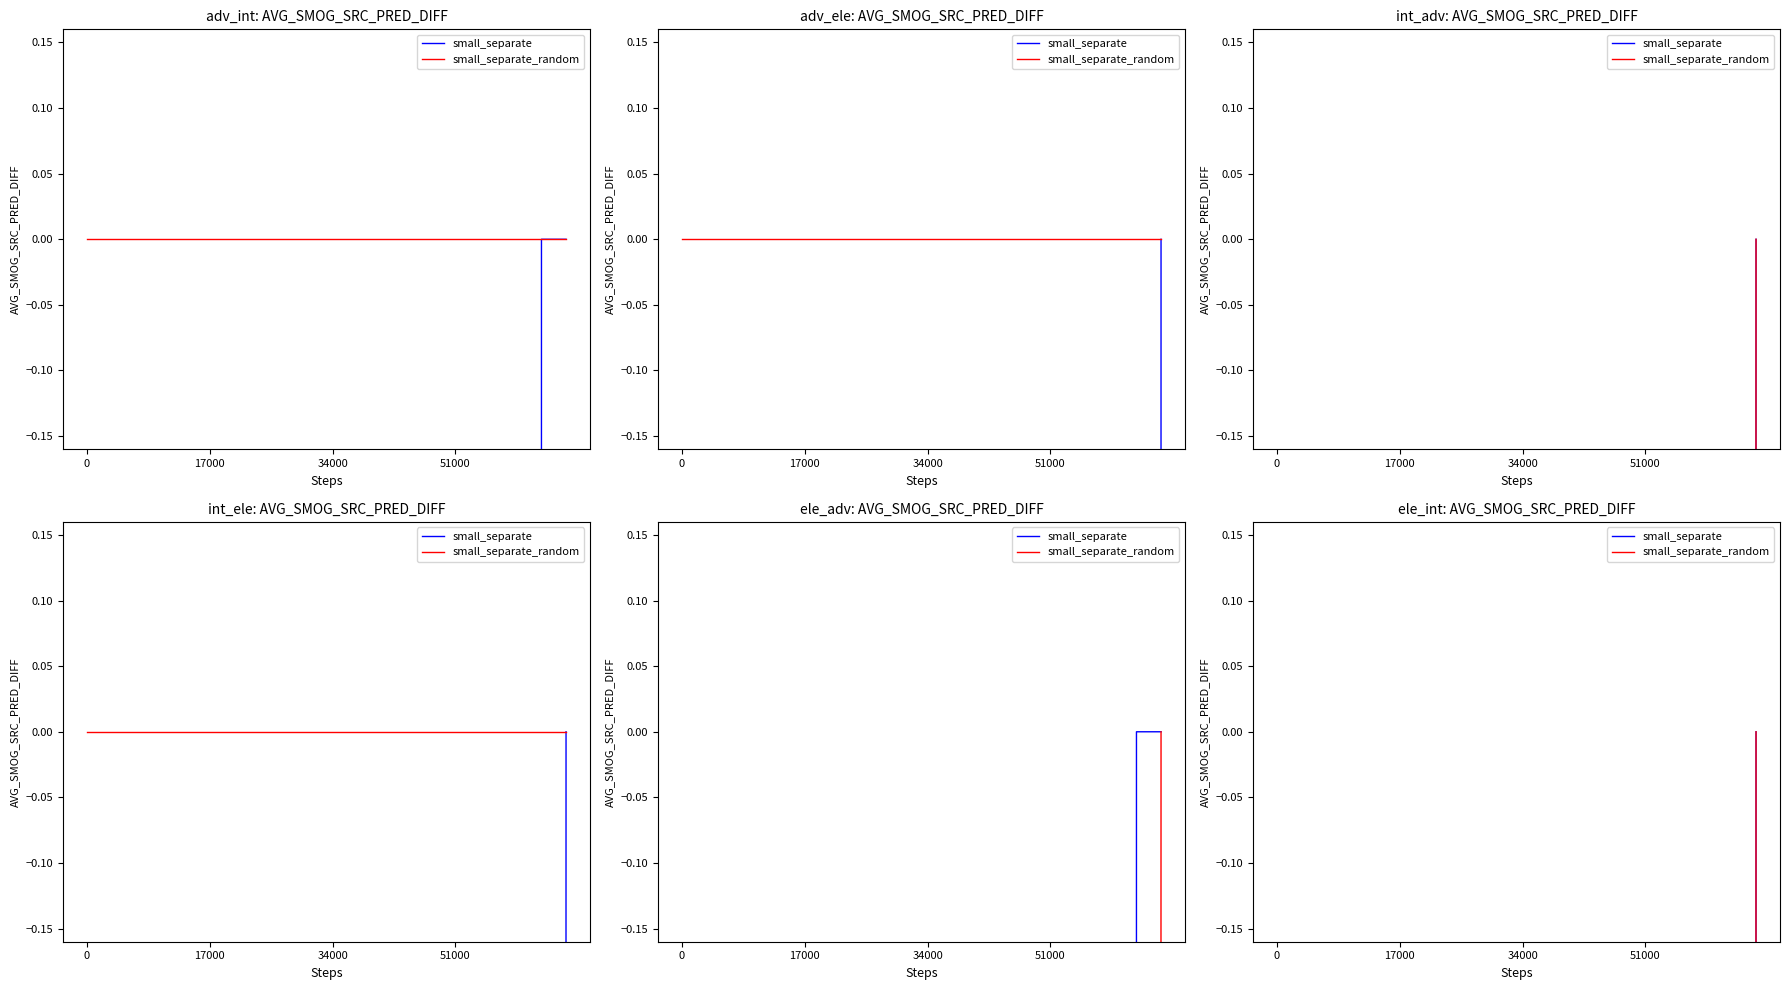

At how many categories does at least one series exceed -73?

40